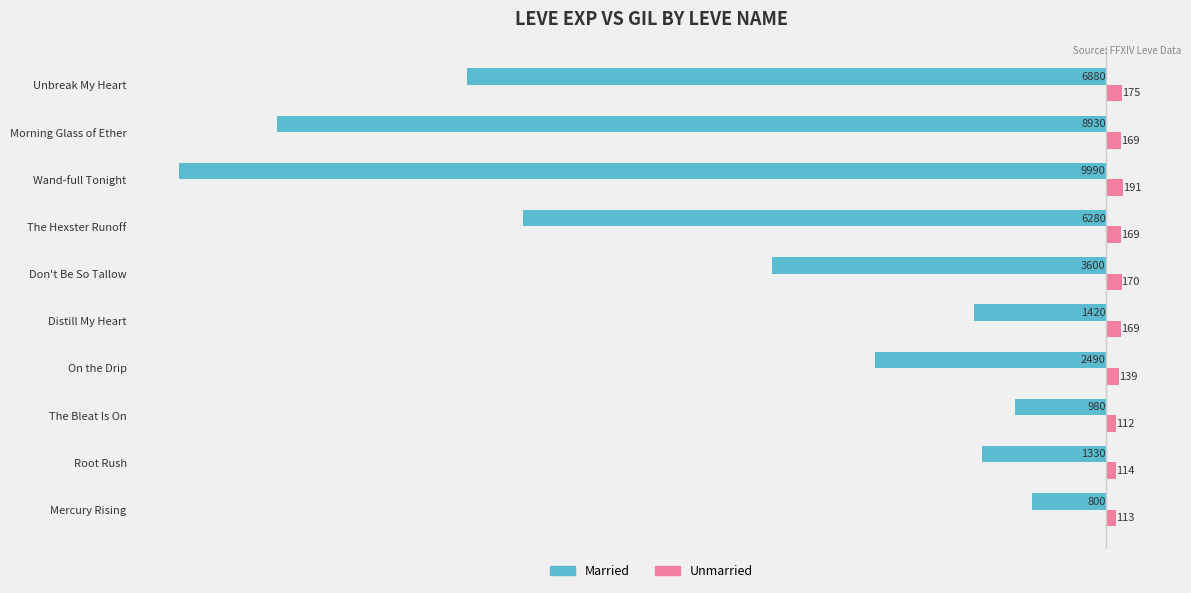

What is the difference between the maximum and second lowest values in the Married series?

8130